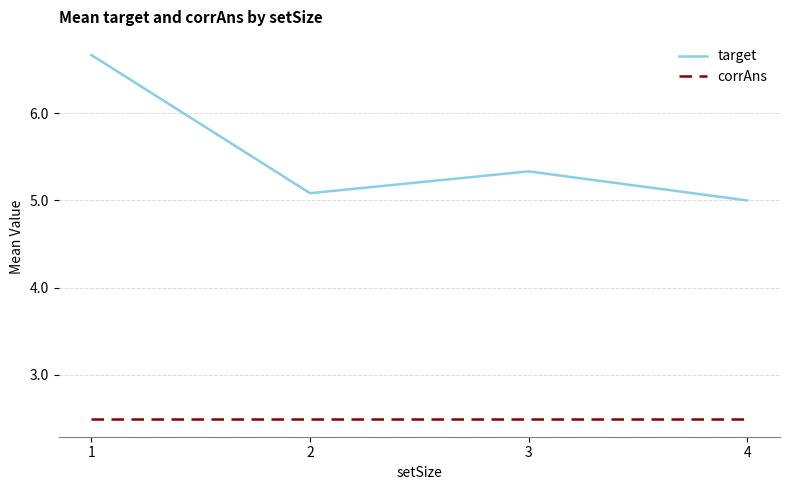

The target series shows 8.1 at 2. True or false?

False